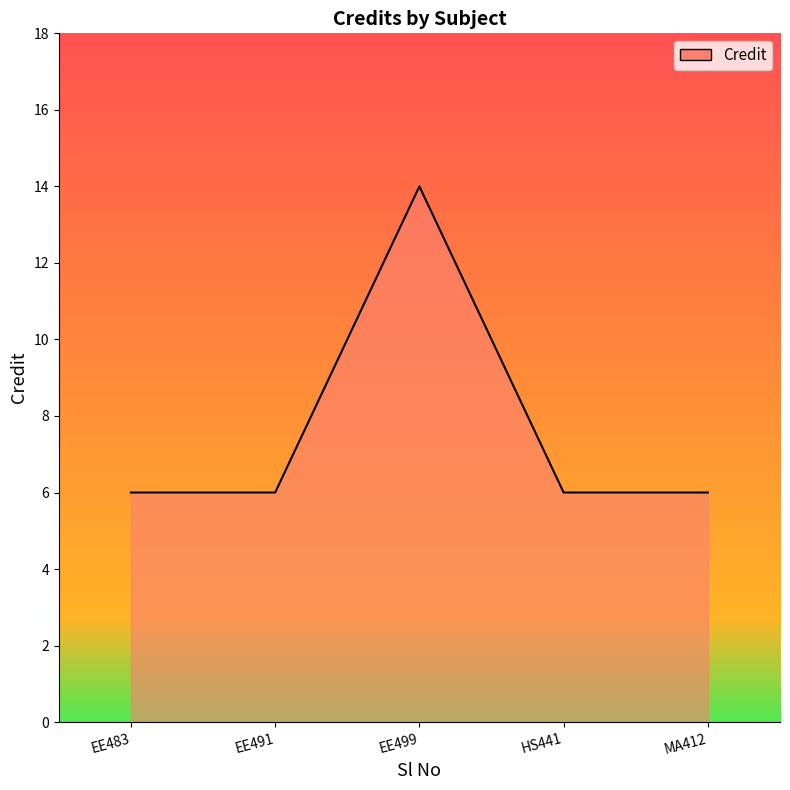

What is the approximate value at MA412?

6